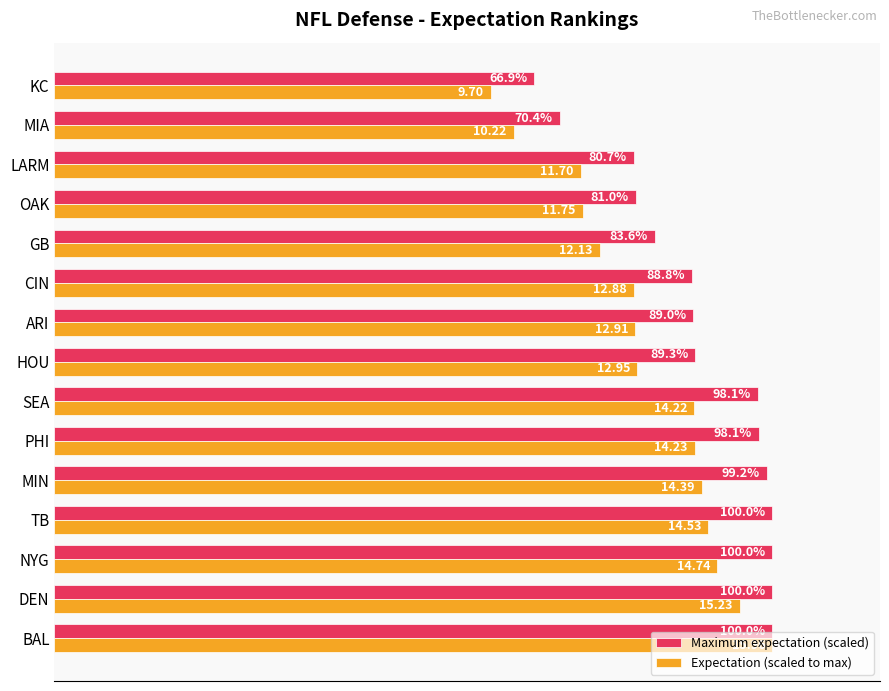

At HOU, list the series in order from largest to smallest.

Maximum expectation (scaled), Expectation (scaled to max)